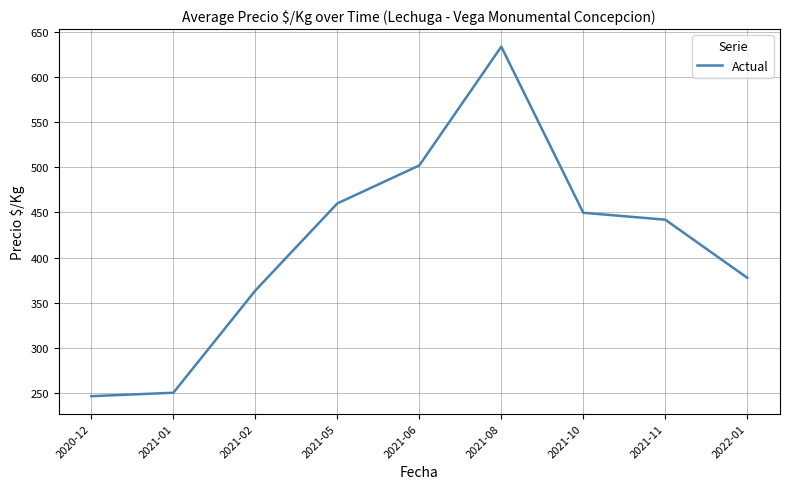

What is the change in value from 2021-06 to 2021-08?

+131.4